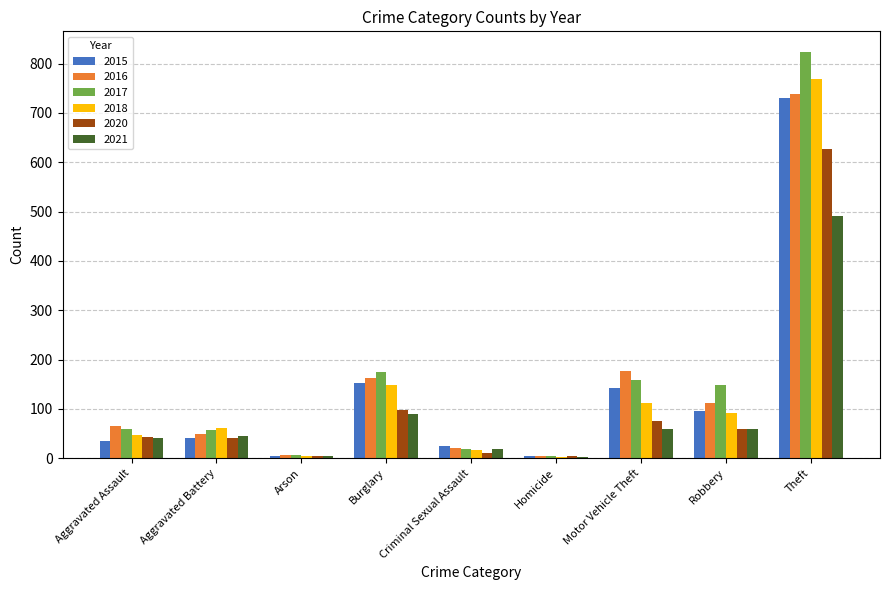

Between Burglary and Robbery, which series saw the biggest shift?

2015